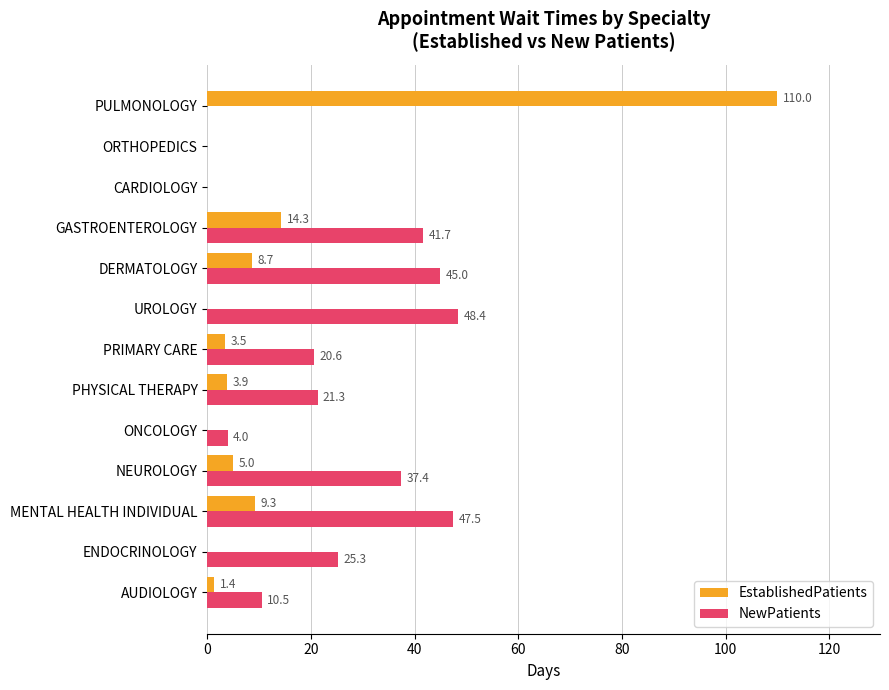

At which category does the chart reach its peak across all series?

PULMONOLOGY